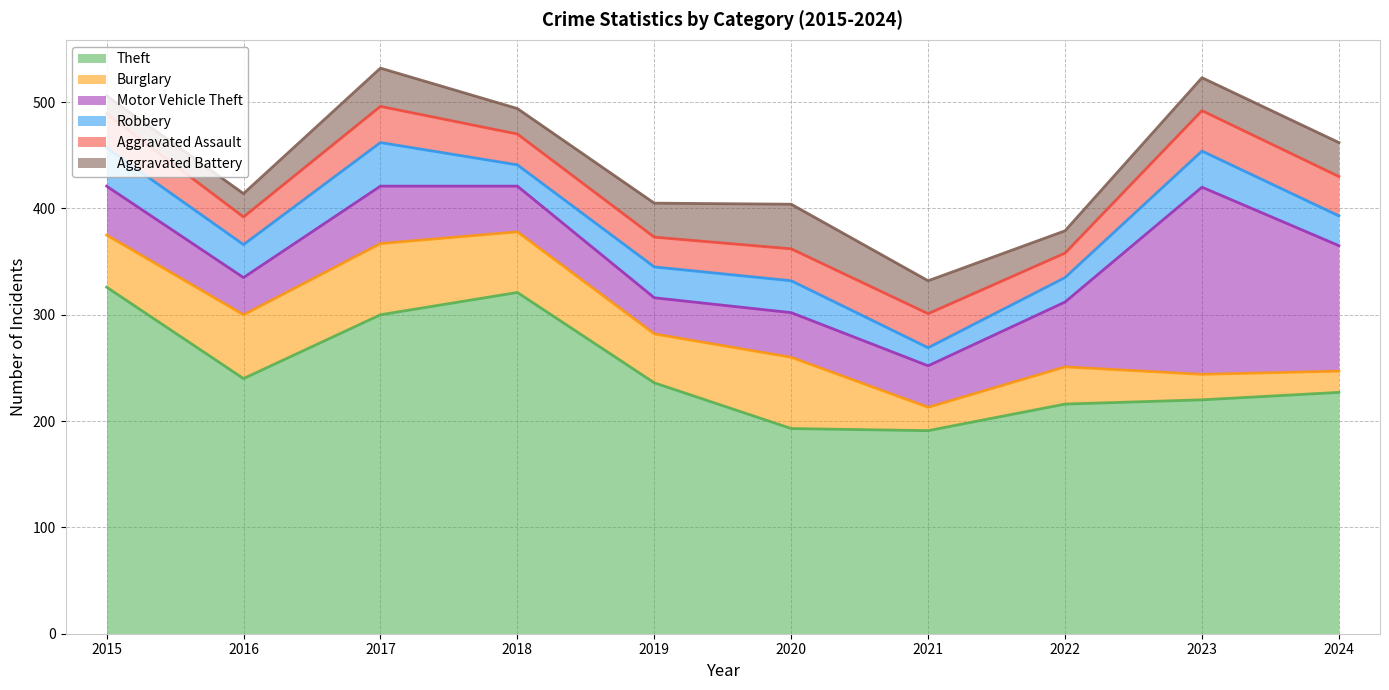

What are all the series names shown in the legend?

Theft, Burglary, Motor Vehicle Theft, Robbery, Aggravated Assault, Aggravated Battery